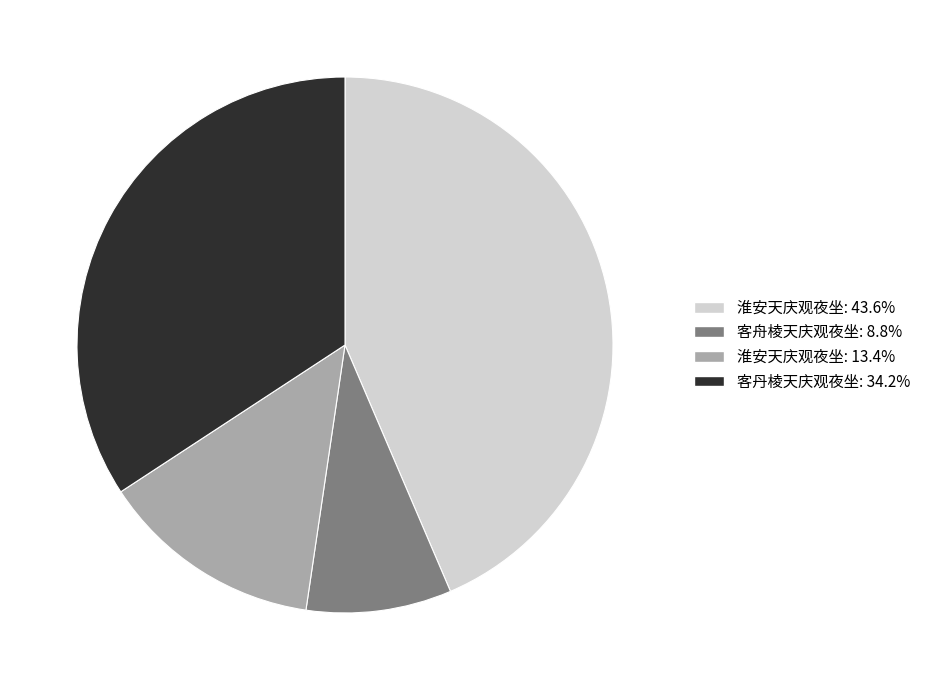

What is the ratio of the value at 淮安天庆观夜坐: 13.4% to the value at 客丹棱天庆观夜坐: 34.2%?

0.4